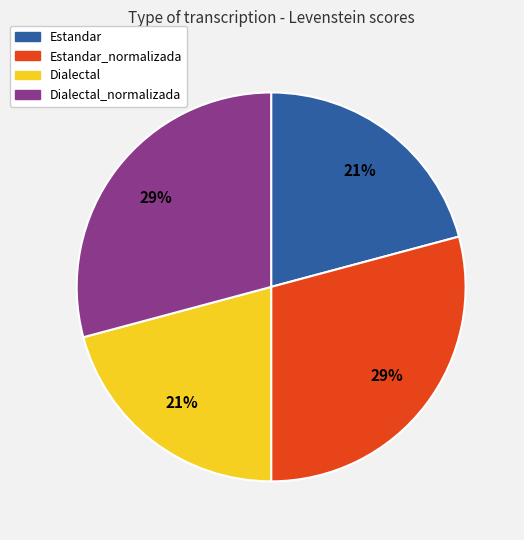

To the nearest percent, what percentage of the pie is Dialectal?

21%